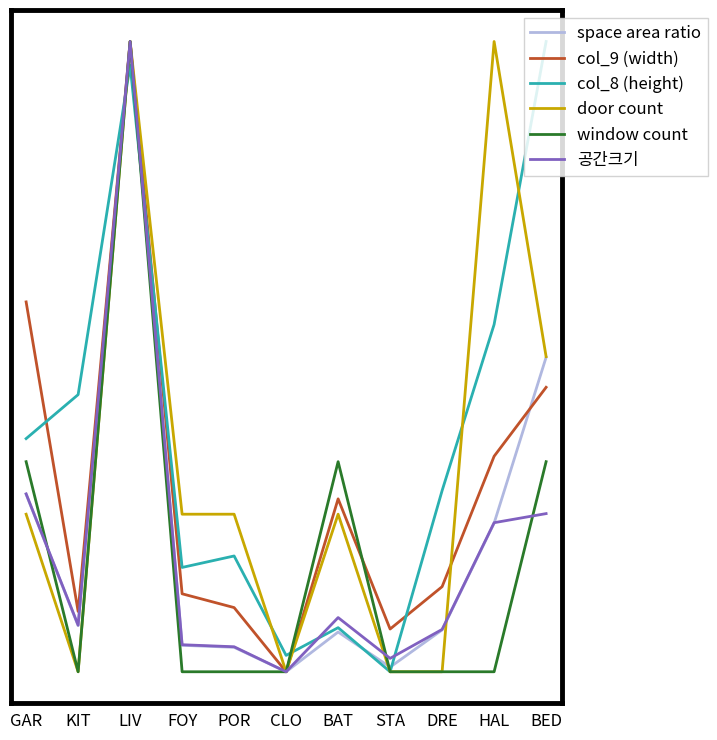

Is this an area chart (filled region under the line)?

No